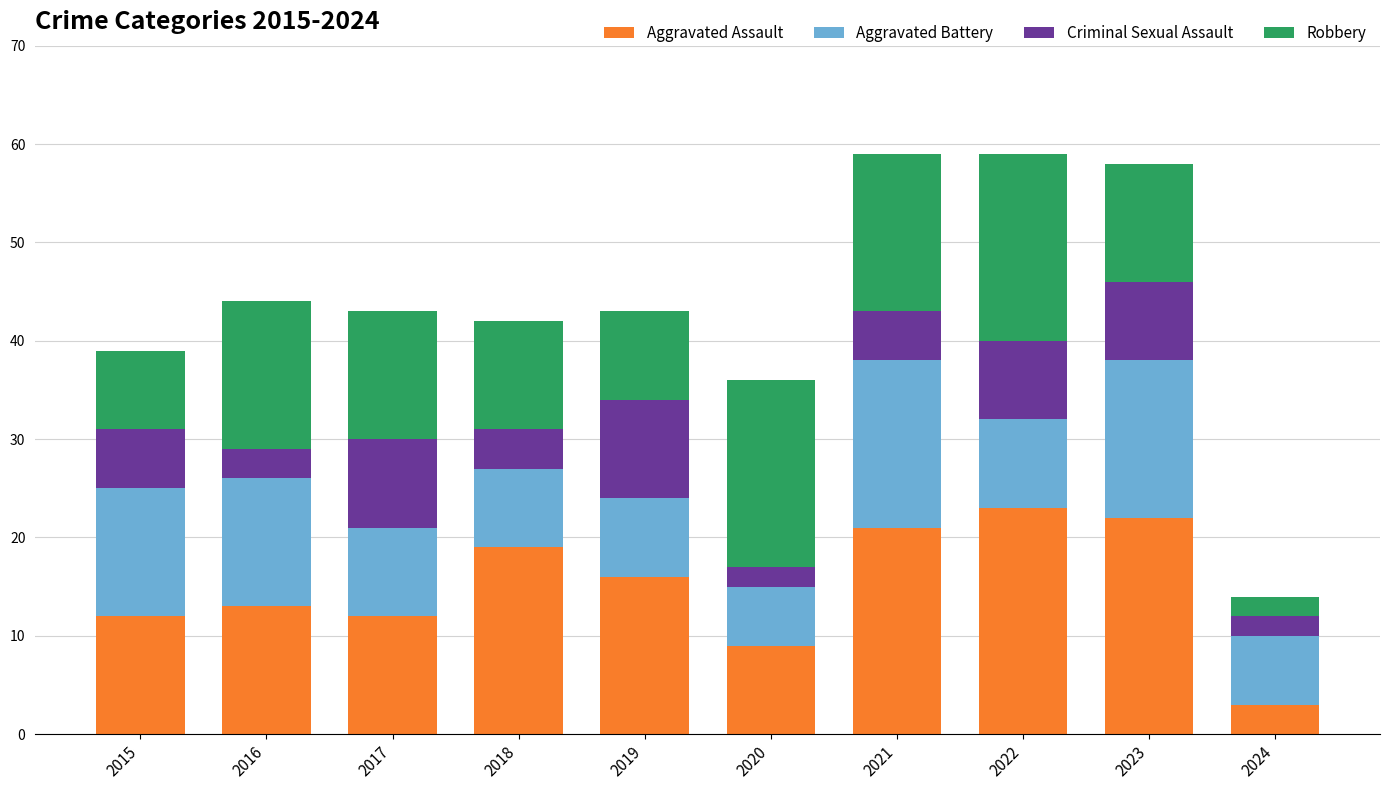

Is it true that Aggravated Assault equals 12 at 2022?

False